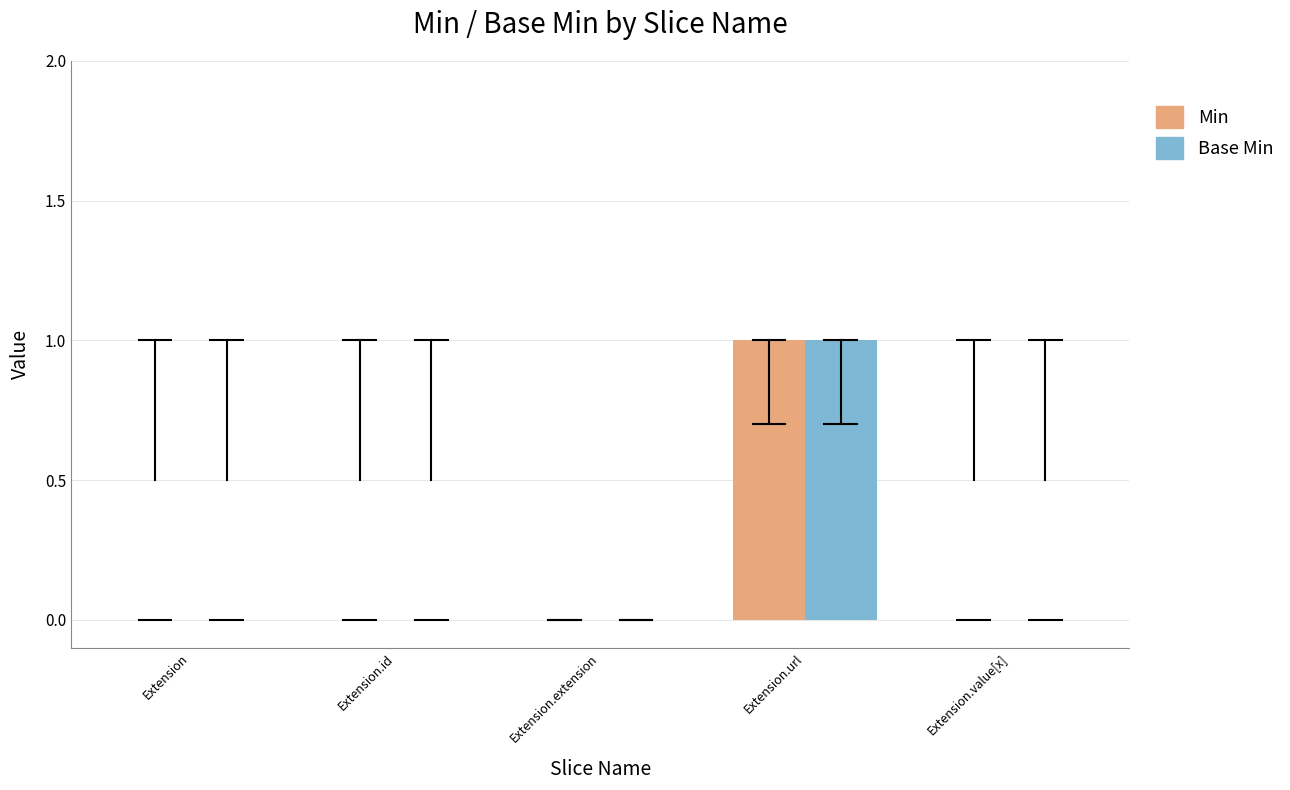

At which category is the sum across all series the highest?

Extension.url